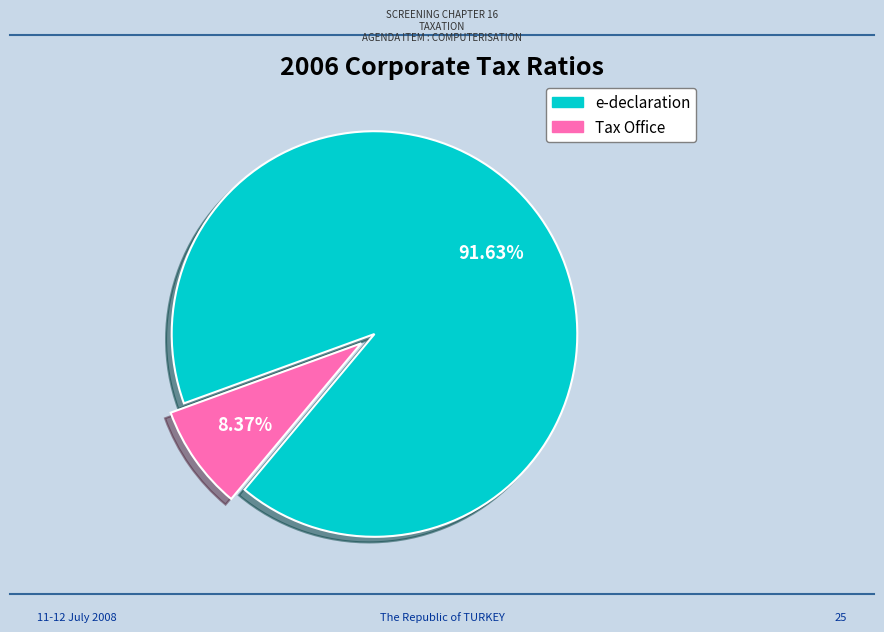

Is there a majority slice in this chart?

Yes